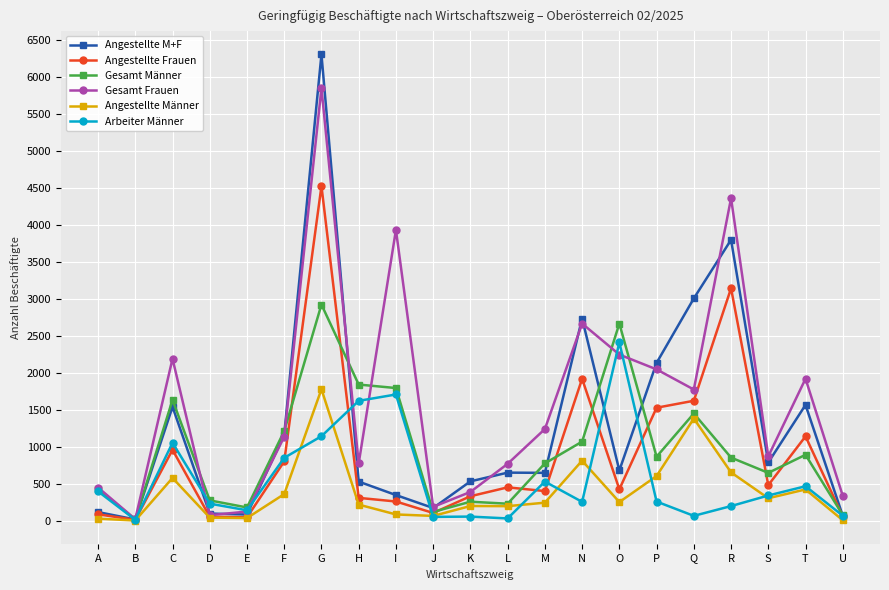

Which series has the largest total across all categories?

Gesamt Frauen